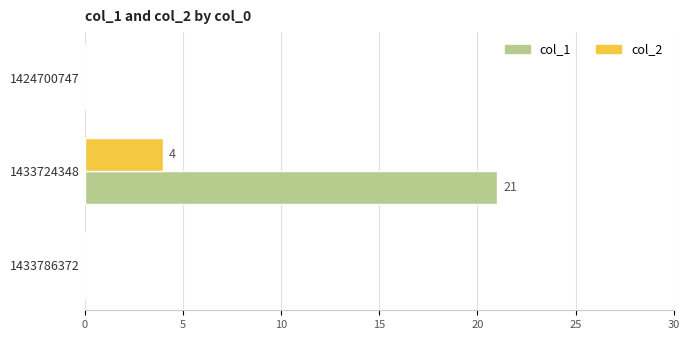

What is the average value of the col_1 series?

7